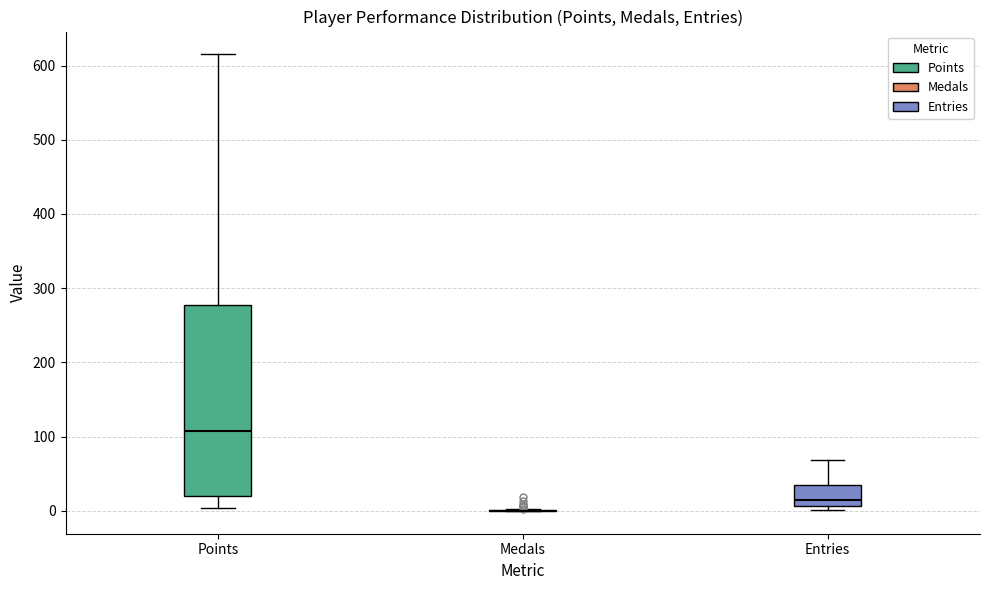

Reading left to right, read every box against the y-axis: the position of its median line, the range the box covers, and the ends of its whiskers. The values are not printed on the chart, so give them approximately, as read against the axis.

Points: median 110, box 20 to 280, whiskers 0 to 620
Medals: box collapsed to a line at 0, whiskers 0 to 0
Entries: median 10 (just above the box's lower edge), box 10 to 40, whiskers 0 to 70